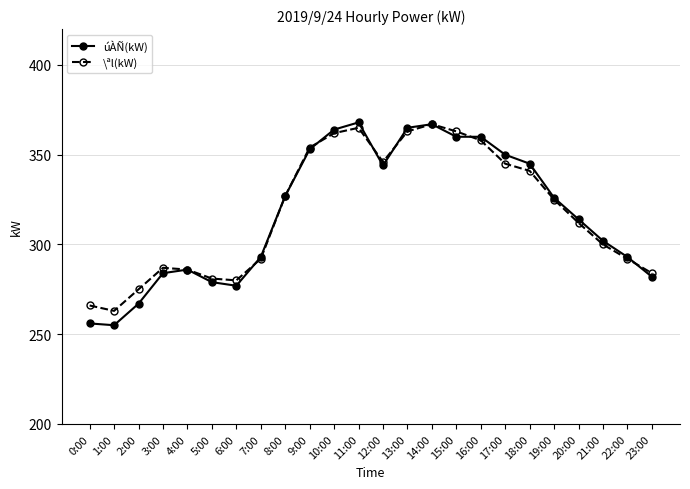

What is the average value of the úÀÑ(kW) series?

317